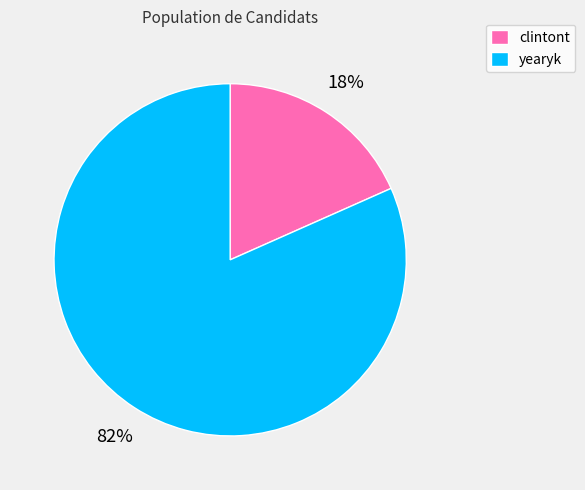

Is the sum of yearyk and clintont greater than half?

Yes